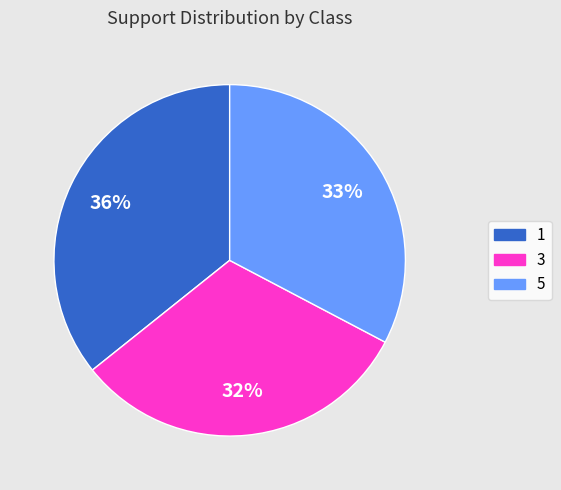

Which category has the biggest portion of the pie?

1